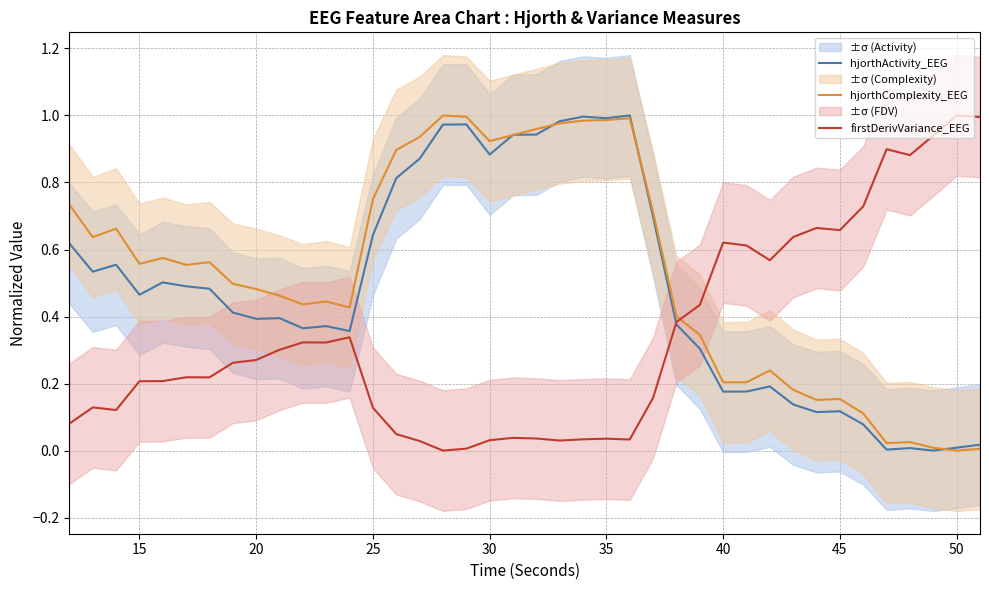

What is the maximum value for hjorthActivity_EEG?

1.0